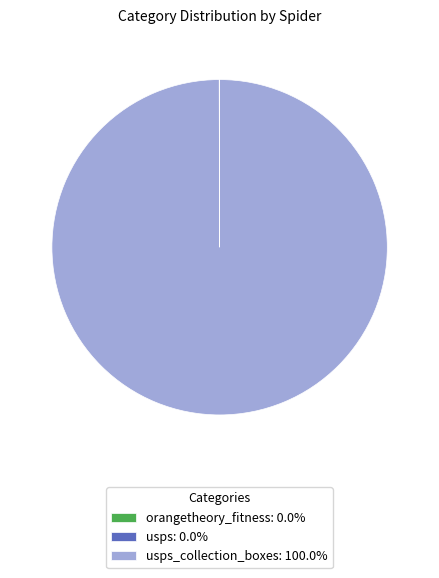

Does any single category account for the majority?

Yes